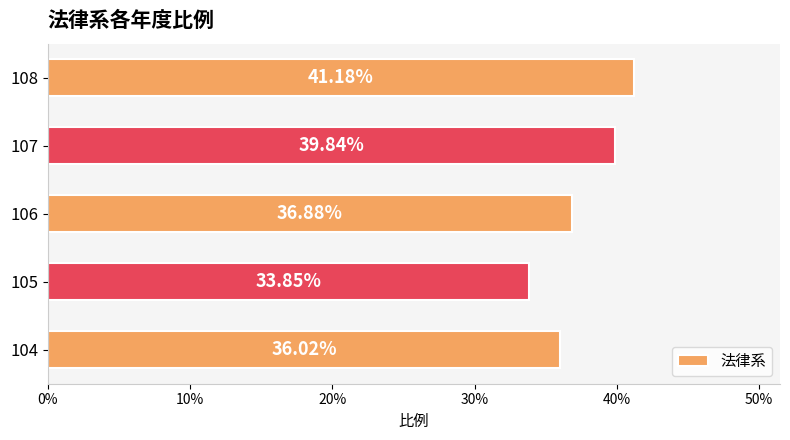

Are the bars grouped side by side (vs. stacked)?

No